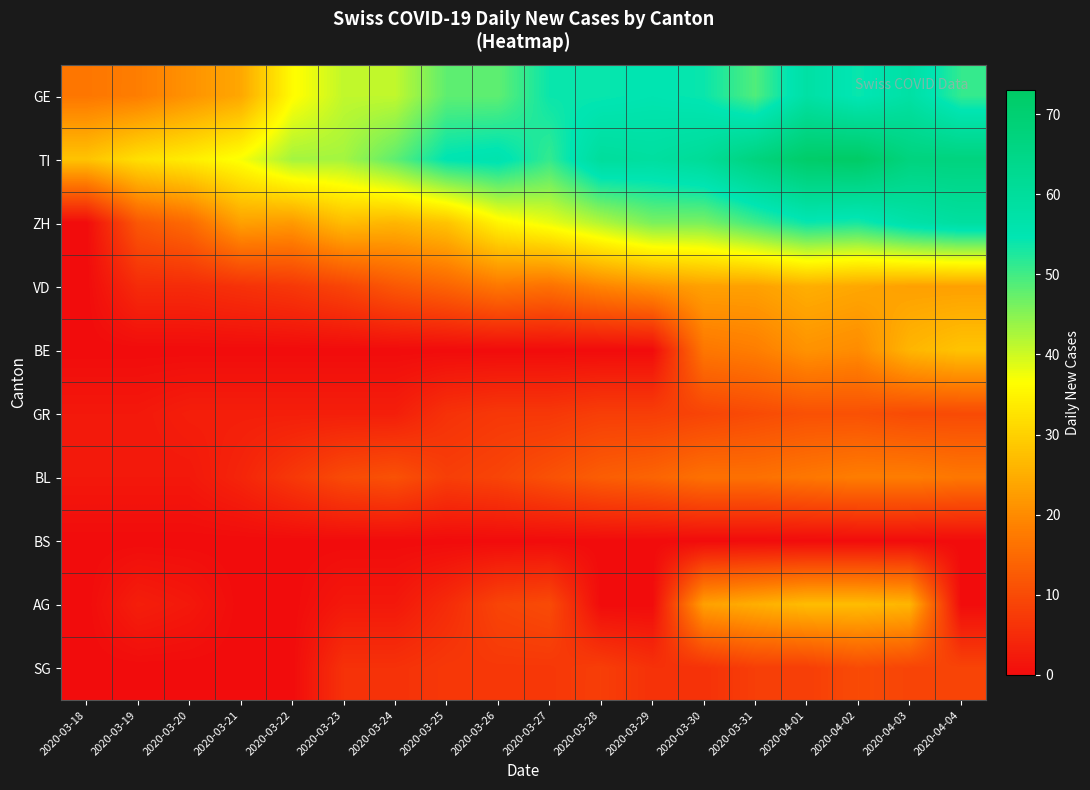

Reading left to right, extract all data points from this chart.

GE: 2020-03-18=17	2020-03-19=18	2020-03-20=21	2020-03-21=24	2020-03-22=36	2020-03-23=41	2020-03-24=41	2020-03-25=48	2020-03-26=48	2020-03-27=54	2020-03-28=54	2020-03-29=55	2020-03-30=54	2020-03-31=49	2020-04-01=58	2020-04-02=54	2020-04-03=58	2020-04-04=51
TI: 2020-03-18=28	2020-03-19=32	2020-03-20=34	2020-03-21=37	2020-03-22=43	2020-03-23=43	2020-03-24=48	2020-03-25=55	2020-03-26=56	2020-03-27=51	2020-03-28=60	2020-03-29=59	2020-03-30=61	2020-03-31=67	2020-04-01=72	2020-04-02=73	2020-04-03=67	2020-04-04=67
ZH: 2020-03-18=0	2020-03-19=12	2020-03-20=15	2020-03-21=23	2020-03-22=22	2020-03-23=27	2020-03-24=26	2020-03-25=28	2020-03-26=35	2020-03-27=38	2020-03-28=42	2020-03-29=46	2020-03-30=46	2020-03-31=50	2020-04-01=54	2020-04-02=53	2020-04-03=57	2020-04-04=59
VD: 2020-03-18=0	2020-03-19=5	2020-03-20=5	2020-03-21=6	2020-03-22=7	2020-03-23=9	2020-03-24=12	2020-03-25=14	2020-03-26=17	2020-03-27=16	2020-03-28=19	2020-03-29=21	2020-03-30=23	2020-03-31=23	2020-04-01=25	2020-04-02=24	2020-04-03=23	2020-04-04=23
BE: 2020-03-18=0	2020-03-19=0	2020-03-20=0	2020-03-21=0	2020-03-22=0	2020-03-23=0	2020-03-24=0	2020-03-25=0	2020-03-26=0	2020-03-27=0	2020-03-28=0	2020-03-29=0	2020-03-30=17	2020-03-31=18	2020-04-01=21	2020-04-02=20	2020-04-03=26	2020-04-04=28
GR: 2020-03-18=2	2020-03-19=2	2020-03-20=3	2020-03-21=3	2020-03-22=3	2020-03-23=3	2020-03-24=3	2020-03-25=6	2020-03-26=7	2020-03-27=7	2020-03-28=8	2020-03-29=8	2020-03-30=9	2020-03-31=10	2020-04-01=11	2020-04-02=11	2020-04-03=10	2020-04-04=10
BL: 2020-03-18=2	2020-03-19=2	2020-03-20=2	2020-03-21=4	2020-03-22=7	2020-03-23=10	2020-03-24=11	2020-03-25=8	2020-03-26=9	2020-03-27=11	2020-03-28=13	2020-03-29=14	2020-03-30=16	2020-03-31=16	2020-04-01=17	2020-04-02=18	2020-04-03=18	2020-04-04=17
BS: 2020-03-18=0	2020-03-19=0	2020-03-20=0	2020-03-21=0	2020-03-22=0	2020-03-23=0	2020-03-24=0	2020-03-25=0	2020-03-26=0	2020-03-27=0	2020-03-28=0	2020-03-29=0	2020-03-30=0	2020-03-31=0	2020-04-01=0	2020-04-02=0	2020-04-03=0	2020-04-04=0
AG: 2020-03-18=0	2020-03-19=3	2020-03-20=2	2020-03-21=0	2020-03-22=0	2020-03-23=2	2020-03-24=2	2020-03-25=5	2020-03-26=9	2020-03-27=10	2020-03-28=0	2020-03-29=0	2020-03-30=23	2020-03-31=25	2020-04-01=27	2020-04-02=27	2020-04-03=26	2020-04-04=0
SG: 2020-03-18=0	2020-03-19=0	2020-03-20=0	2020-03-21=0	2020-03-22=0	2020-03-23=6	2020-03-24=6	2020-03-25=7	2020-03-26=7	2020-03-27=7	2020-03-28=8	2020-03-29=6	2020-03-30=6	2020-03-31=8	2020-04-01=8	2020-04-02=10	2020-04-03=9	2020-04-04=9